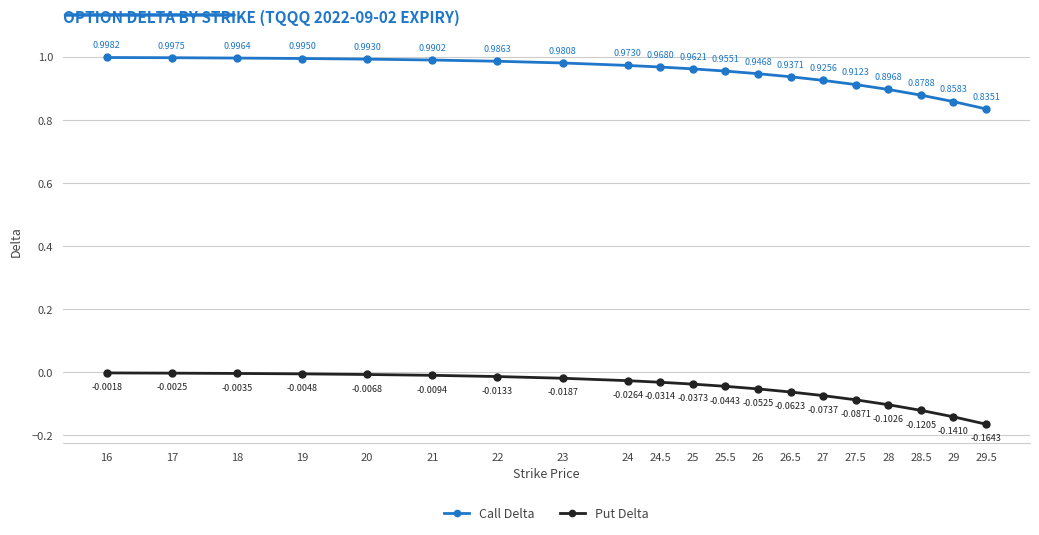

True or false: Call Delta and Put Delta cross at least once.

False